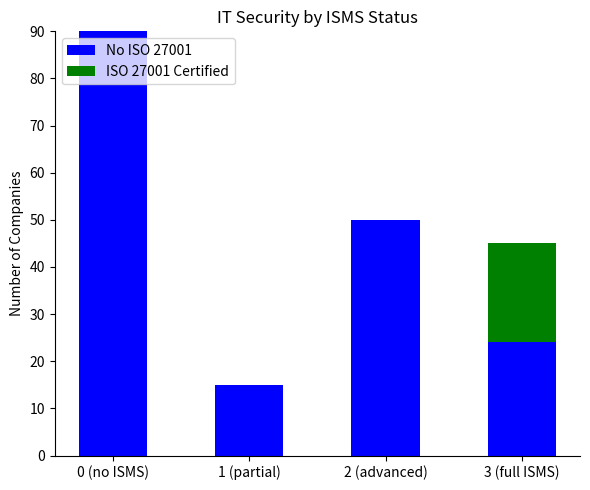

What is the total value across all series at 3 (full ISMS)?

45